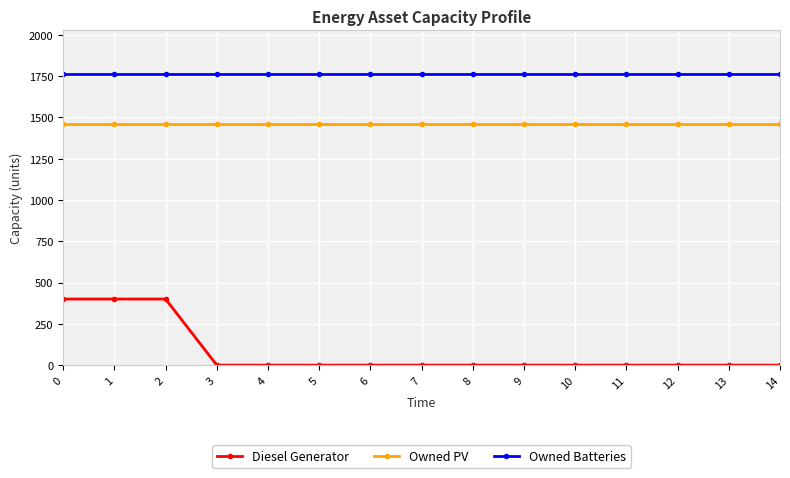

What is the spread (max minus min) of values at 9?

1762